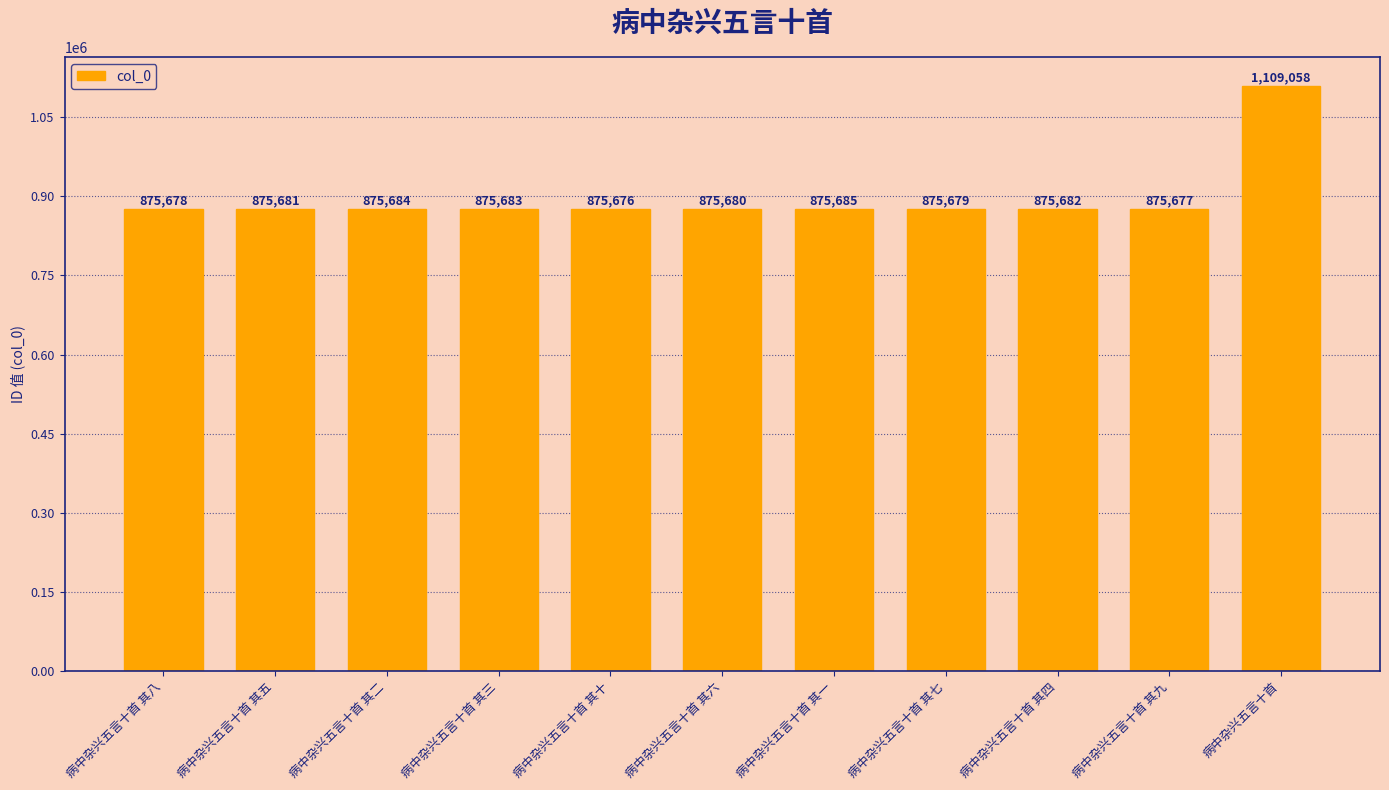

Reading left to right, extract all data points from this chart.

病中杂兴五言十首 其八=875678	病中杂兴五言十首 其五=875681	病中杂兴五言十首 其二=875684	病中杂兴五言十首 其三=875683	病中杂兴五言十首 其十=875676	病中杂兴五言十首 其六=875680	病中杂兴五言十首 其一=875685	病中杂兴五言十首 其七=875679	病中杂兴五言十首 其四=875682	病中杂兴五言十首 其九=875677	病中杂兴五言十首=1109058